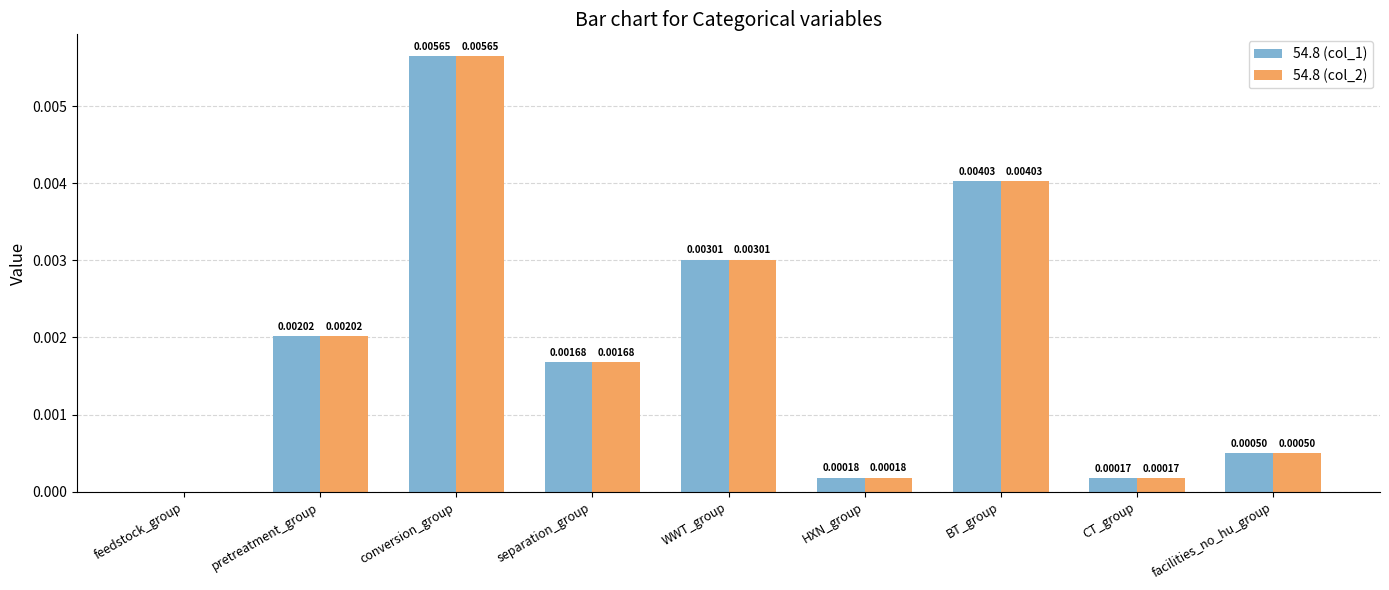

At which label is 54.8 (col_1) closest to 0?

feedstock_group